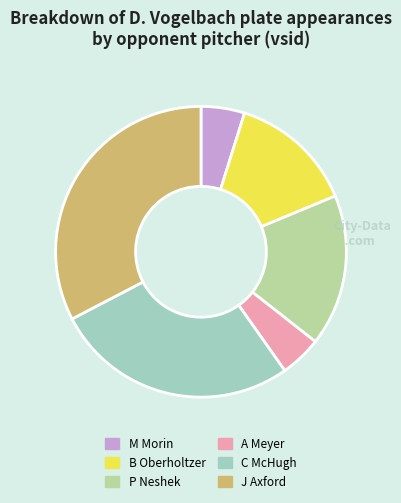

How many slices are in this pie chart?

6